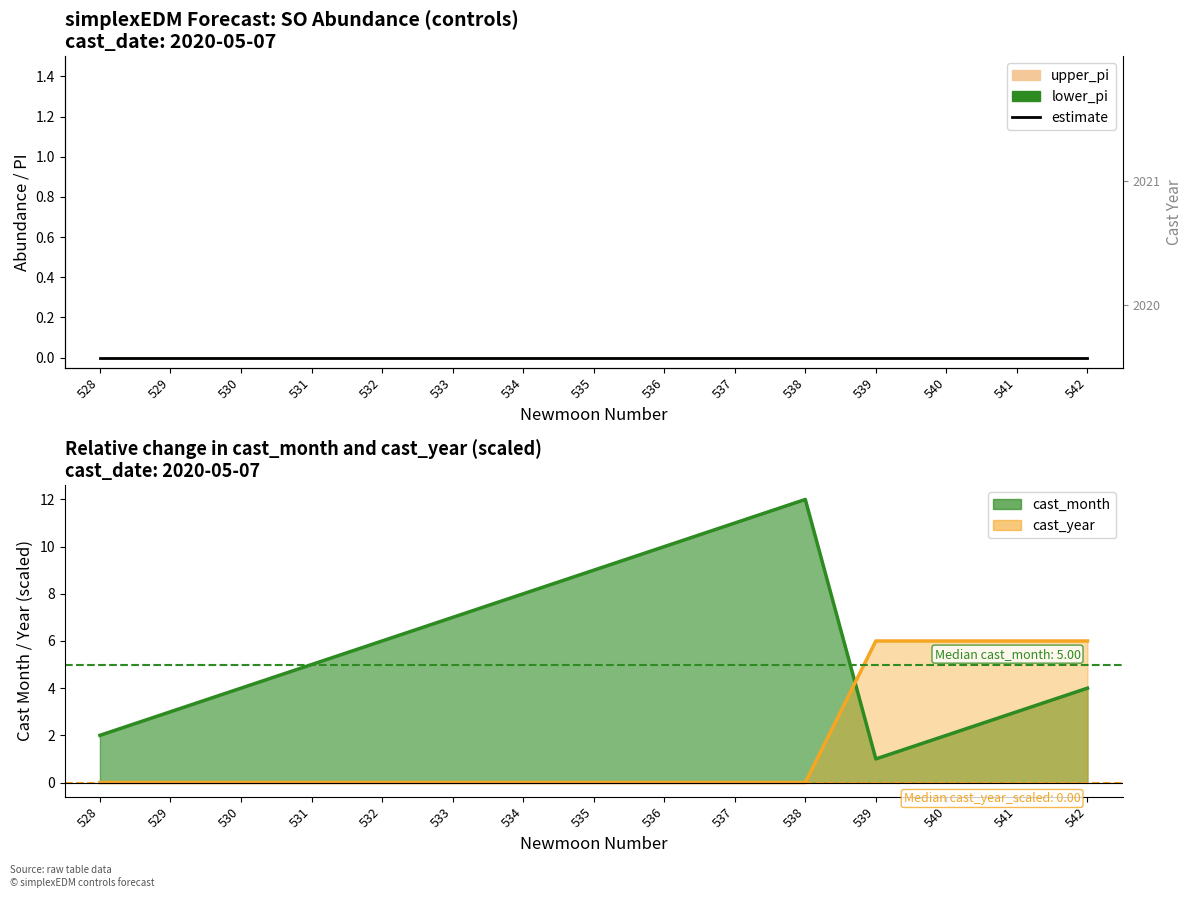

What is the difference between the maximum and minimum values in the cast_year series?

6